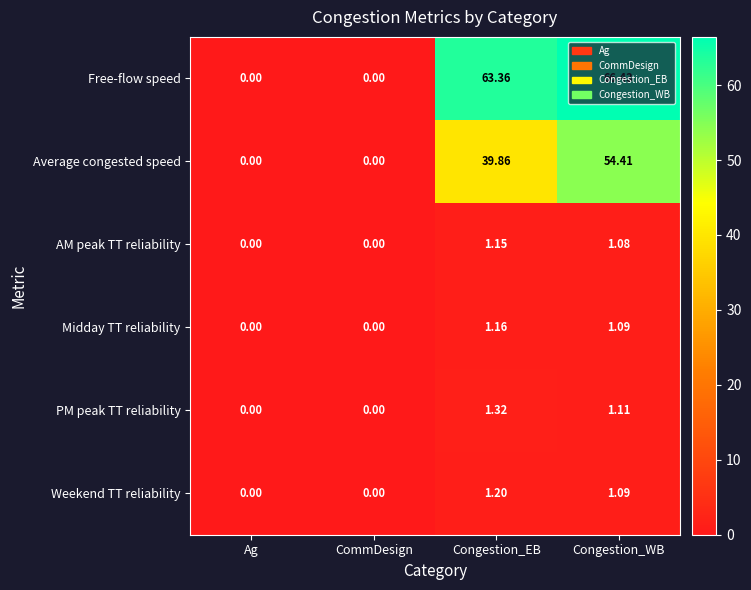

How many series are shown in this chart?

6